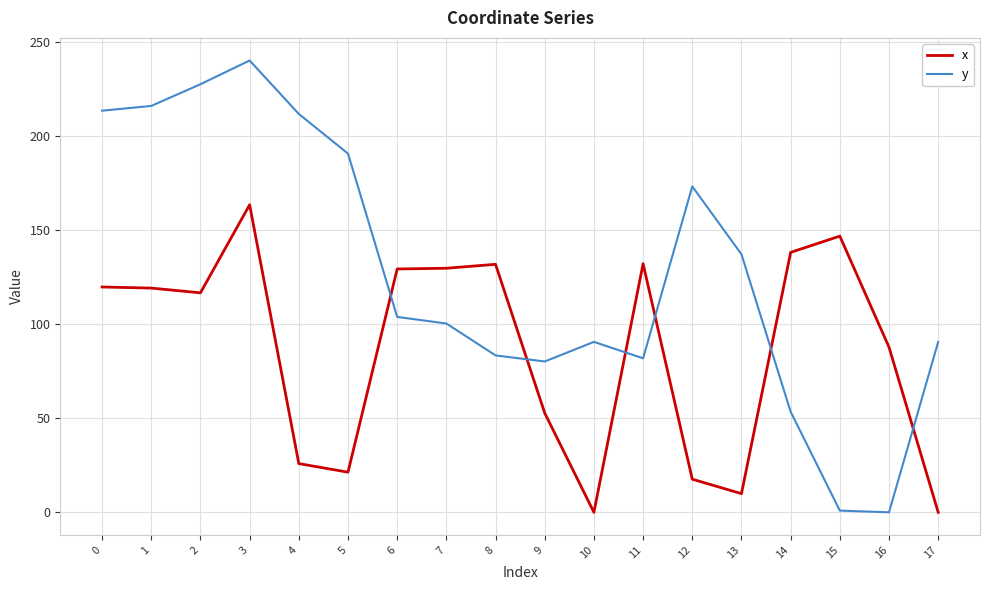

Does the chart have visible grid lines?

Yes